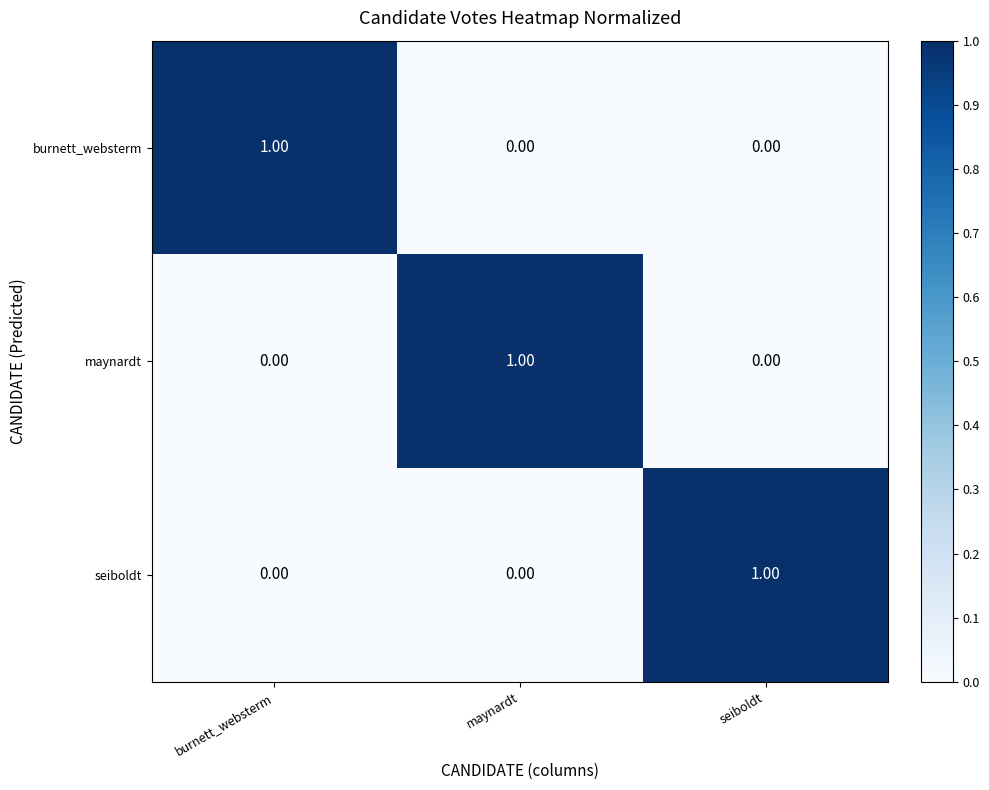

At which label does burnett_websterm reach its peak?

burnett_websterm